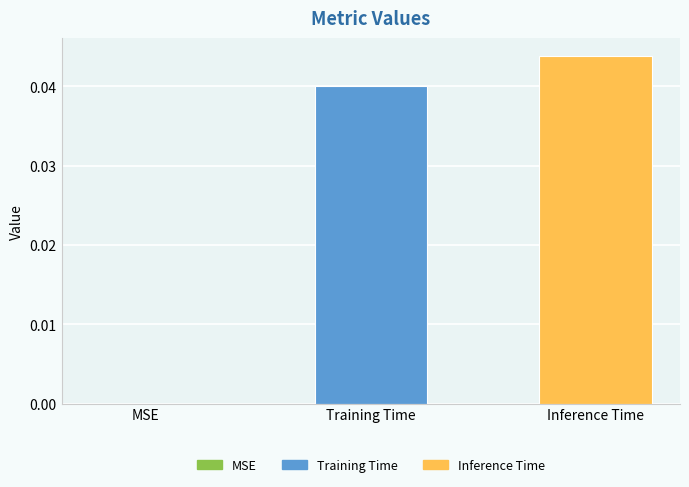

How many values are between 0 and 1?

3